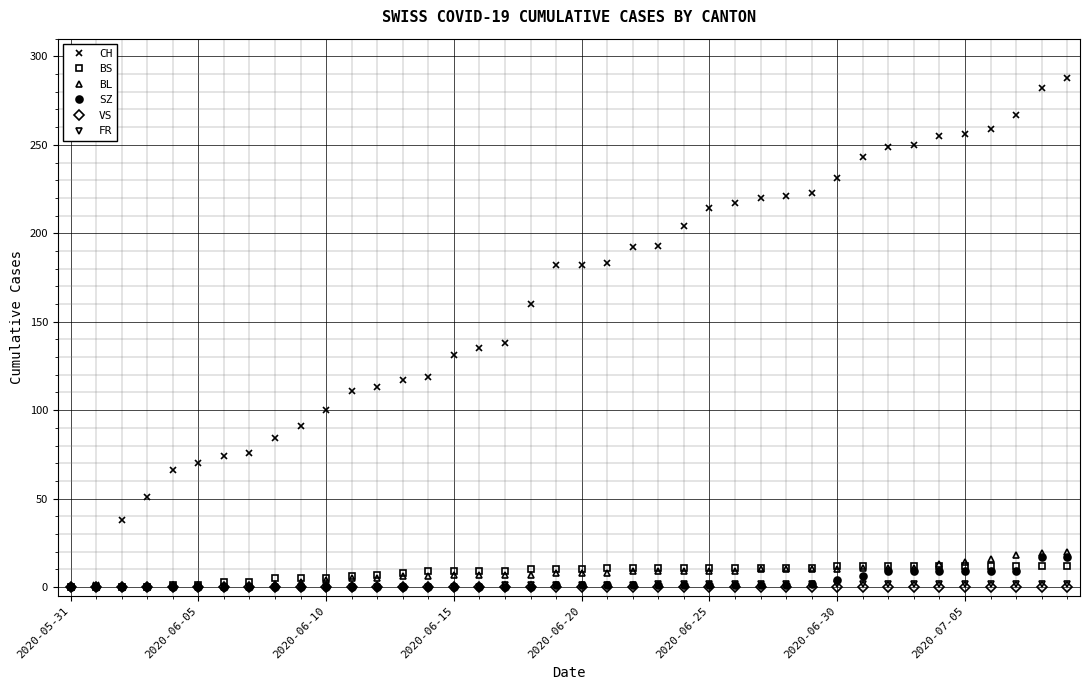

Which series has the largest total across all categories?

CH